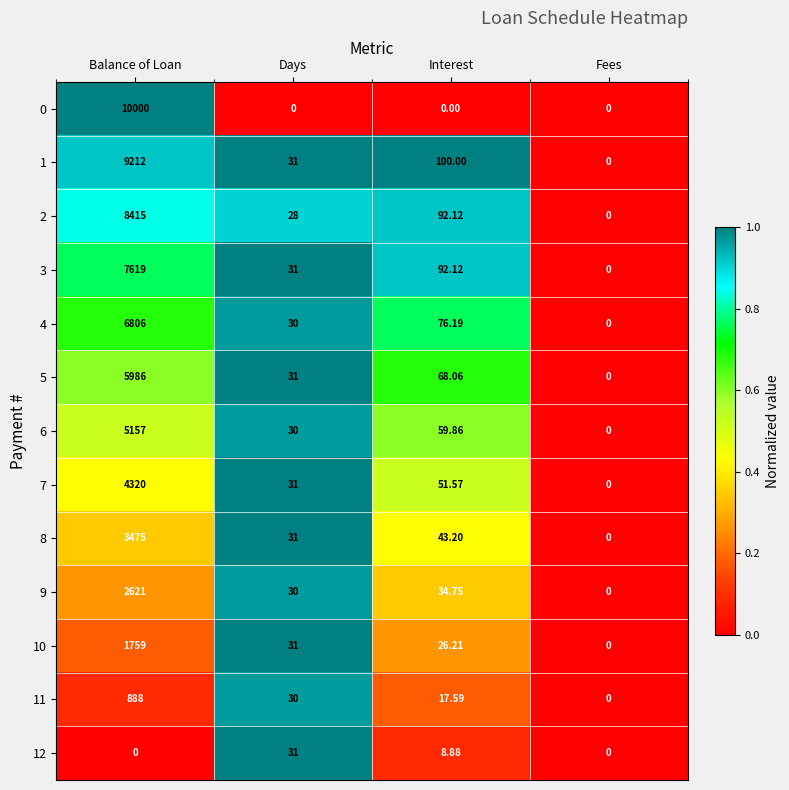

At which label does 12 first exceed 8?

Days